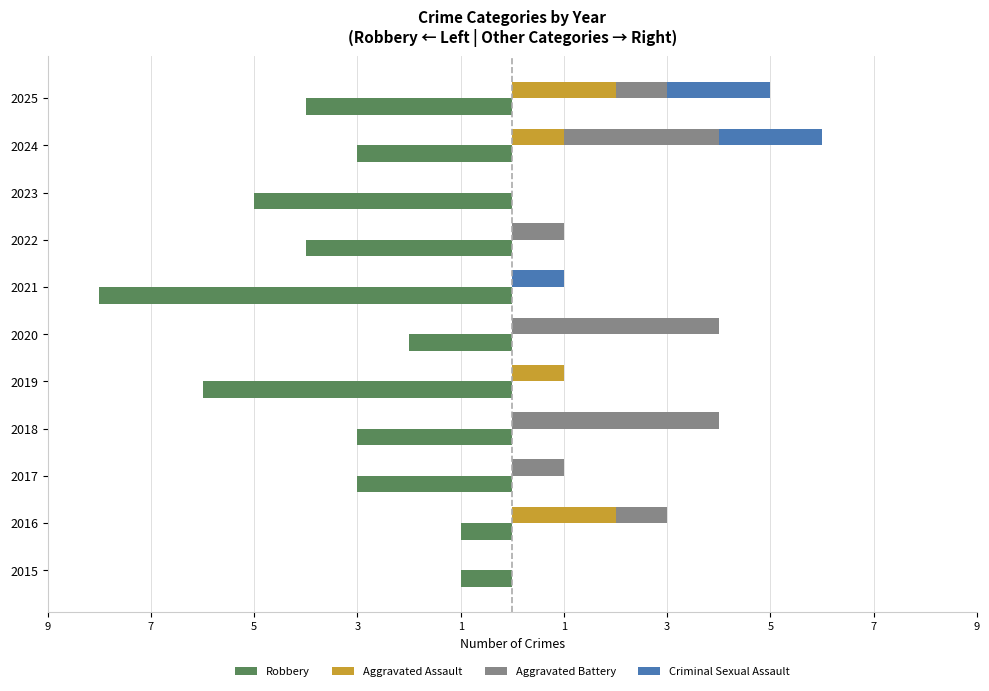

At 1, list the series in order from smallest to largest.

Robbery, Aggravated Battery, Criminal Sexual Assault, Aggravated Assault